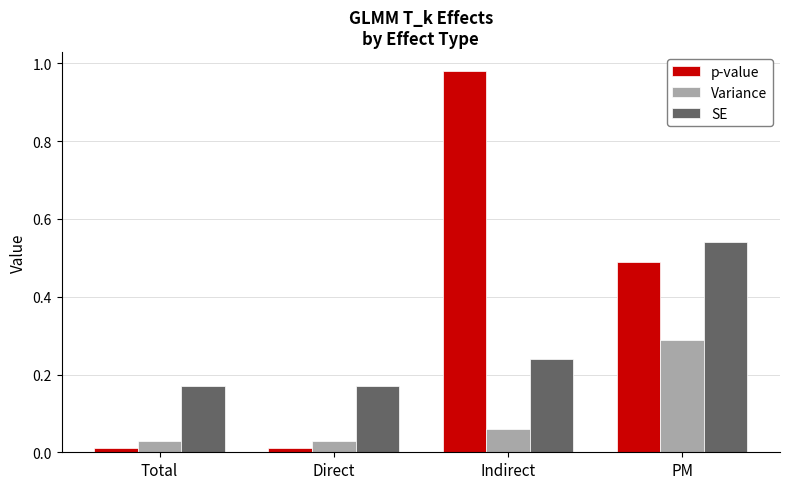

Which category has the highest value in the Variance series?

PM